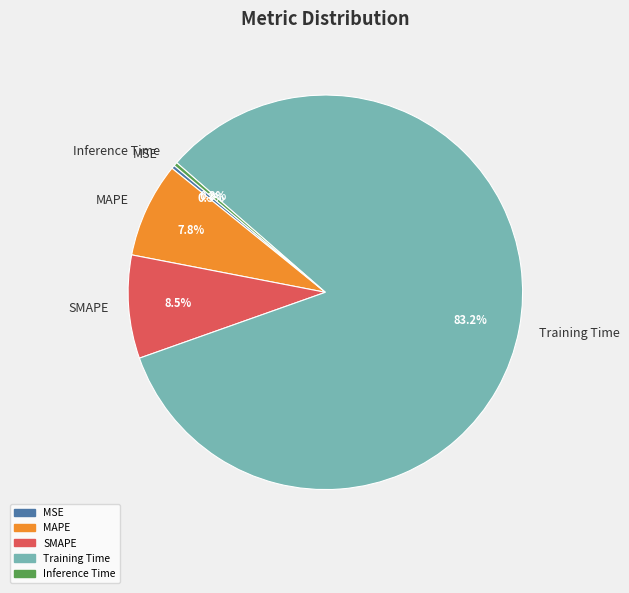

Which slice is the largest?

Training Time